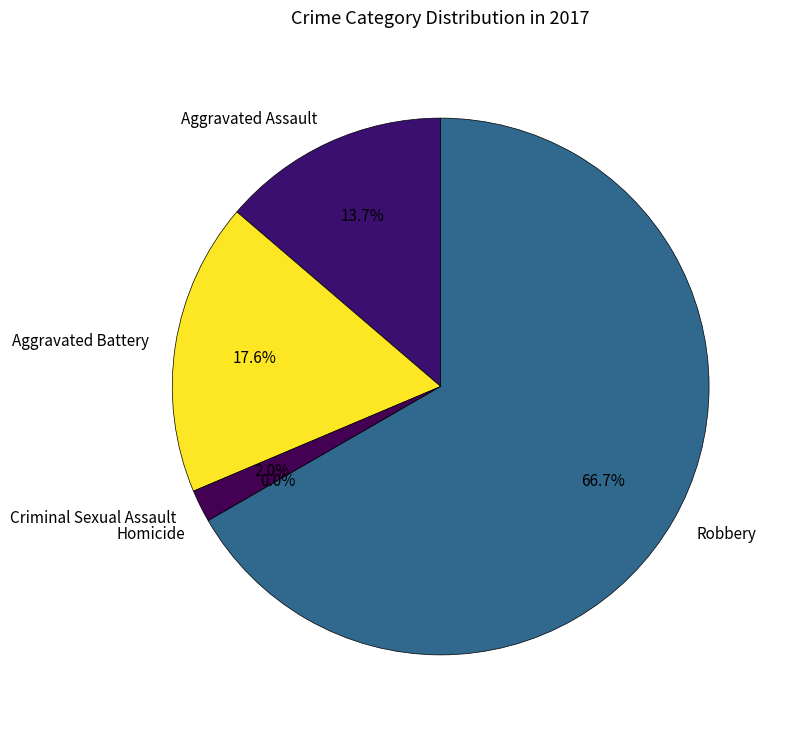

True or false: Robbery accounts for 80% of the total.

False